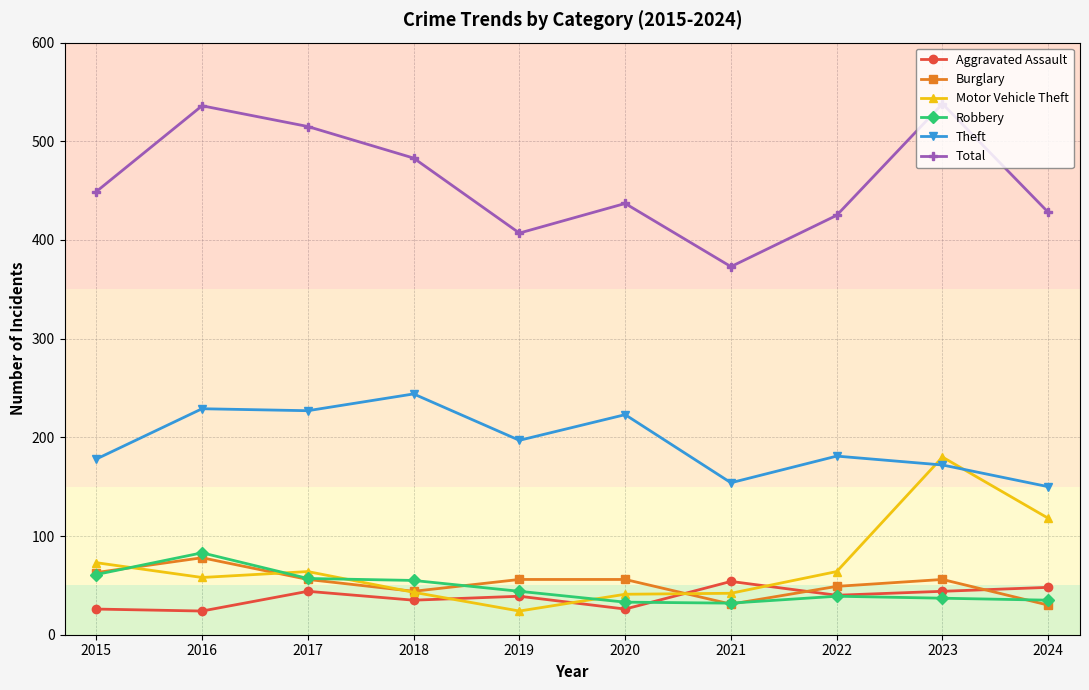

What is the minimum value for Total?

373